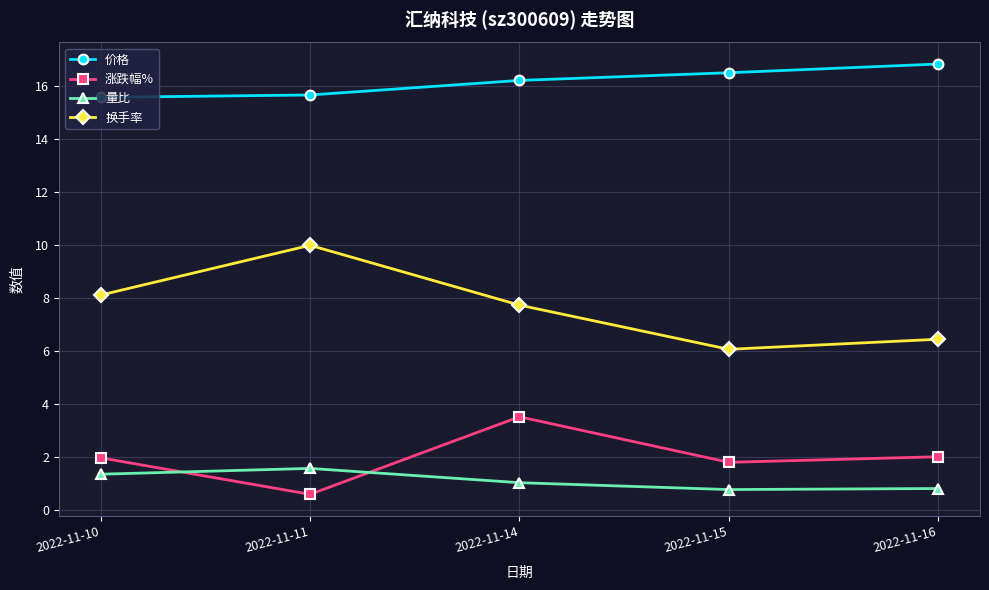

Which series has the widest spread of values?

换手率